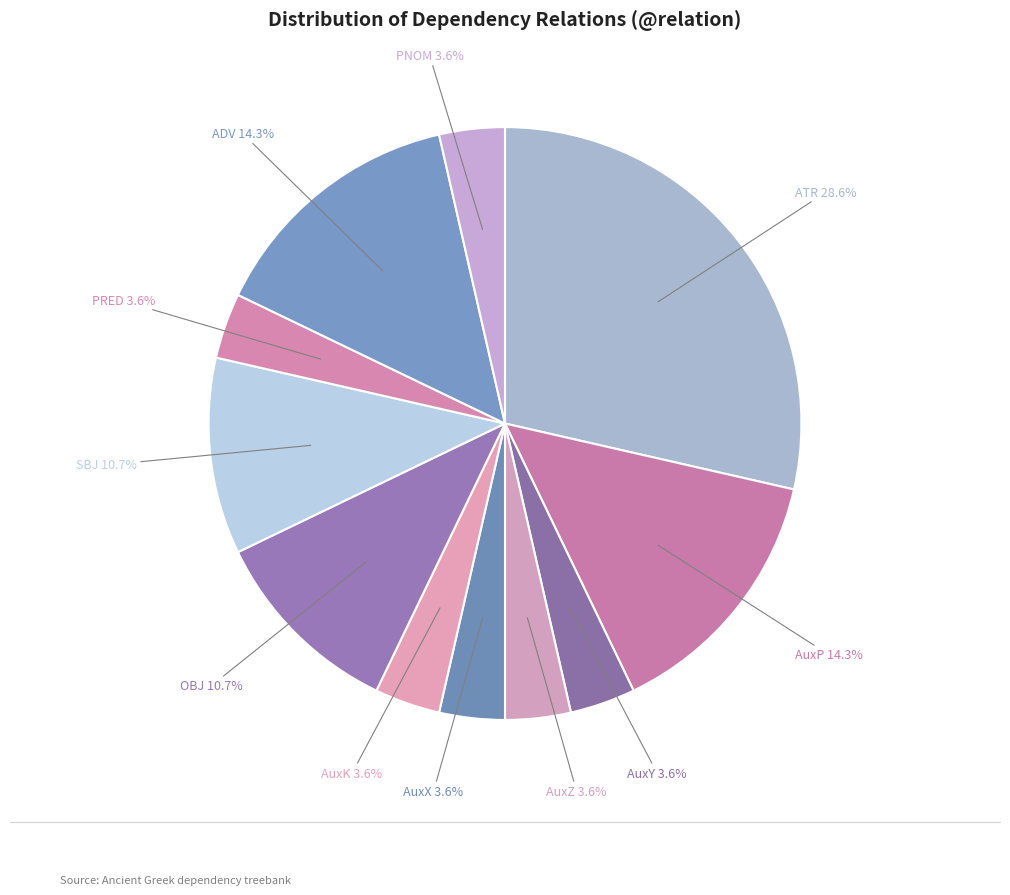

What portion of the pie excludes AuxZ?

96.4%